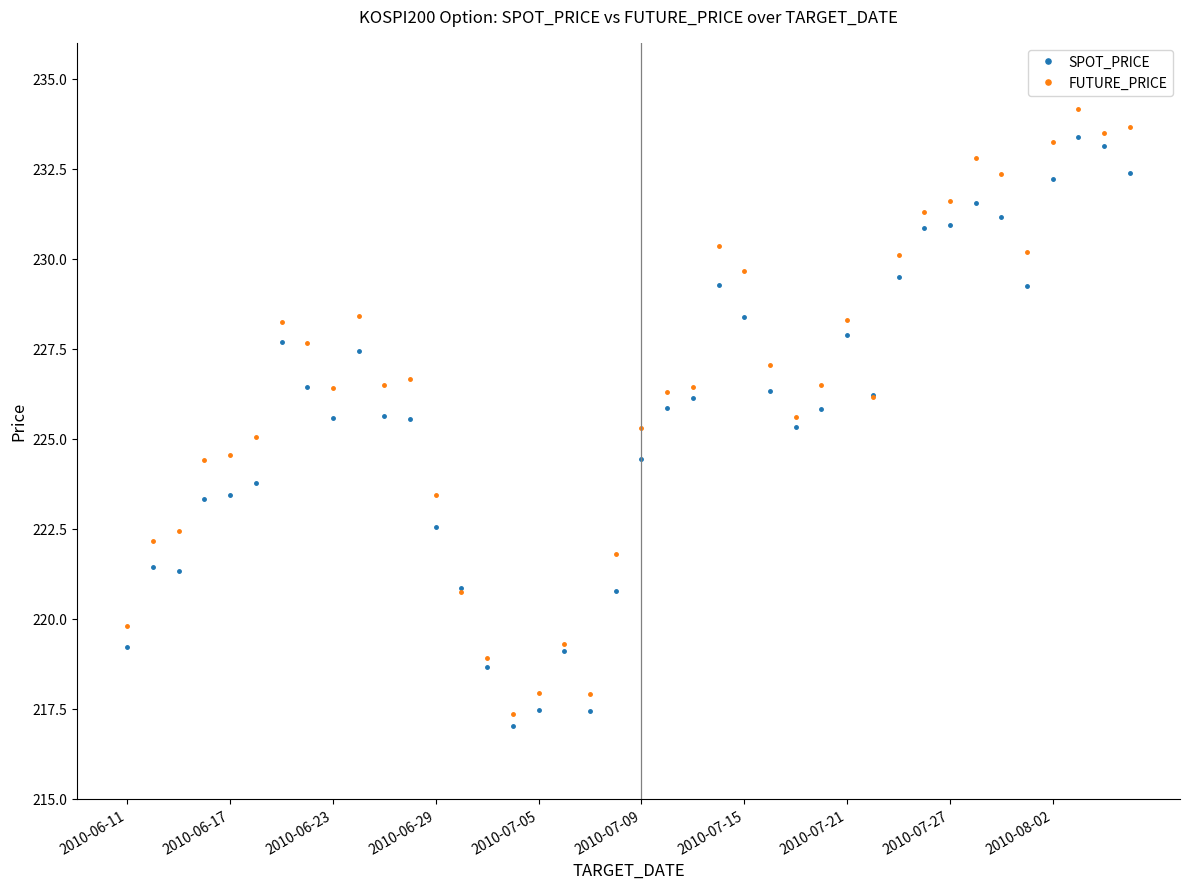

Which series has the largest range (max minus min)?

FUTURE_PRICE